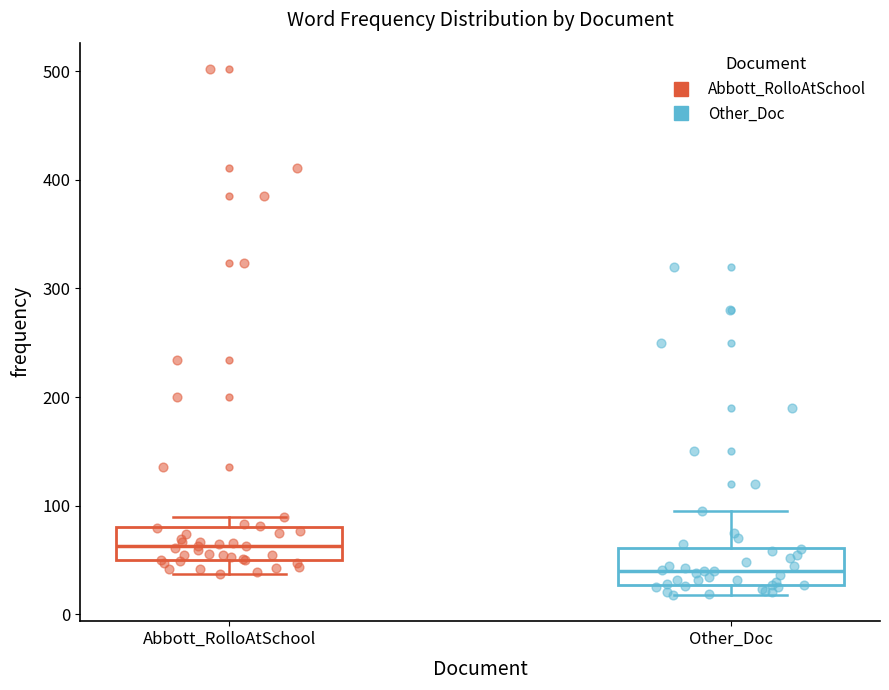

Where does the lower whisker of the box for Abbott_RolloAtSchool end on the y-axis? The values are not printed on the chart, so give them approximately, as read against the axis.

40